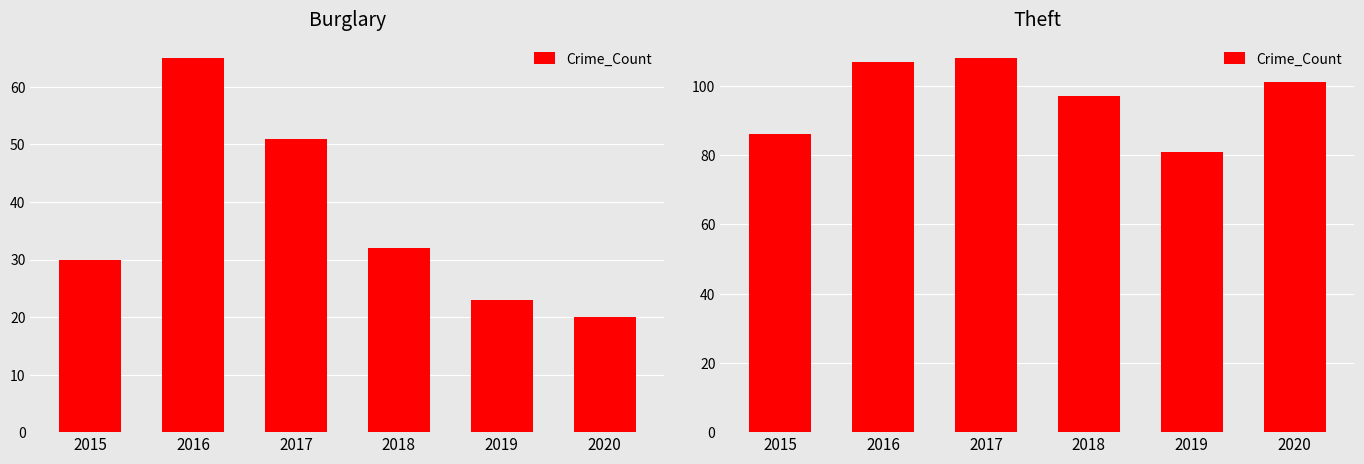

Which label corresponds to the largest value in the chart?

2017